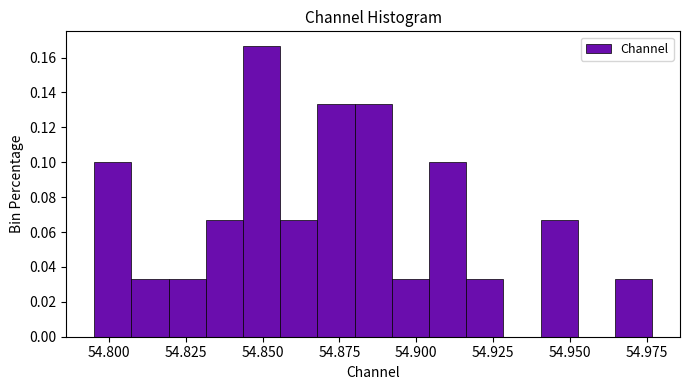

Read against the x-axis, roughly where is the centre of the tallest bar?

54.850